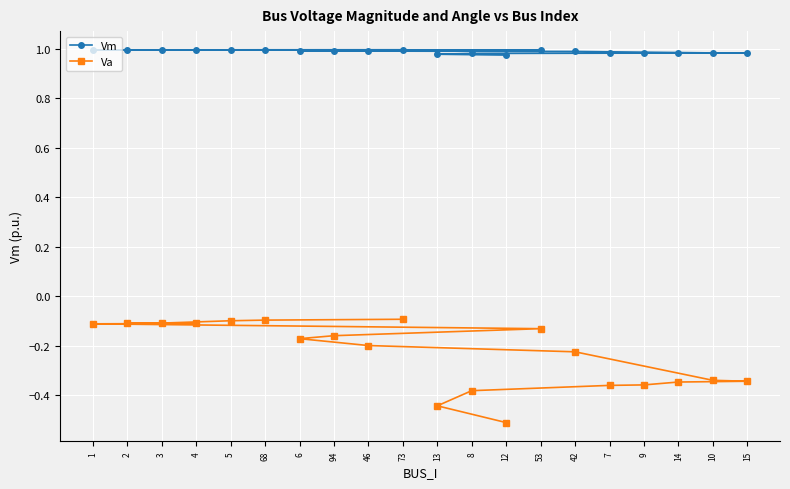

What are all the series names shown in the legend?

Vm, Va